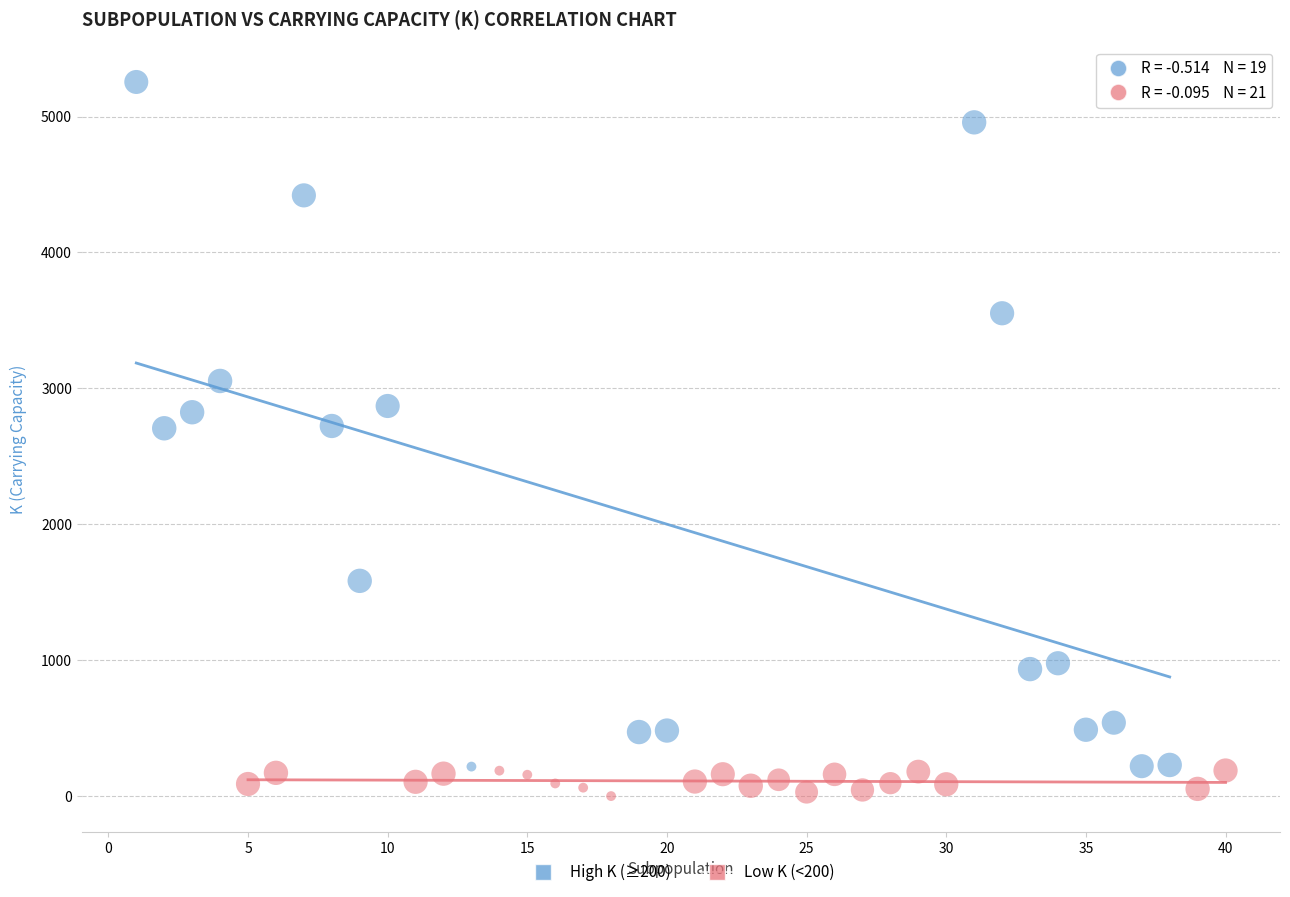

Which series contains the highest Y value?

High K (≥200)